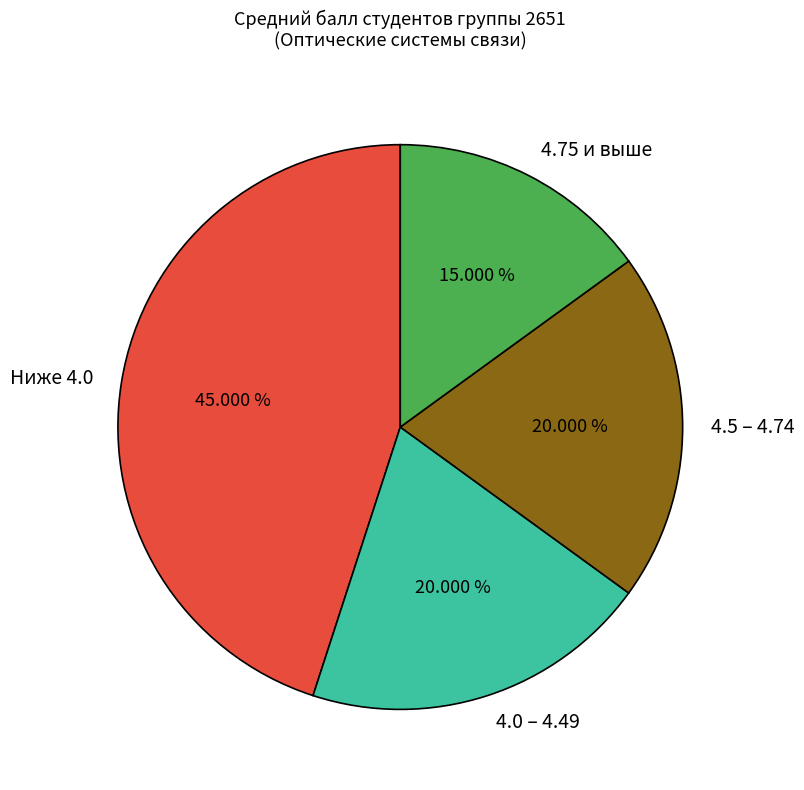

Approximately how many times larger is the value at 4.5 – 4.74 compared to Ниже 4.0?

0.4